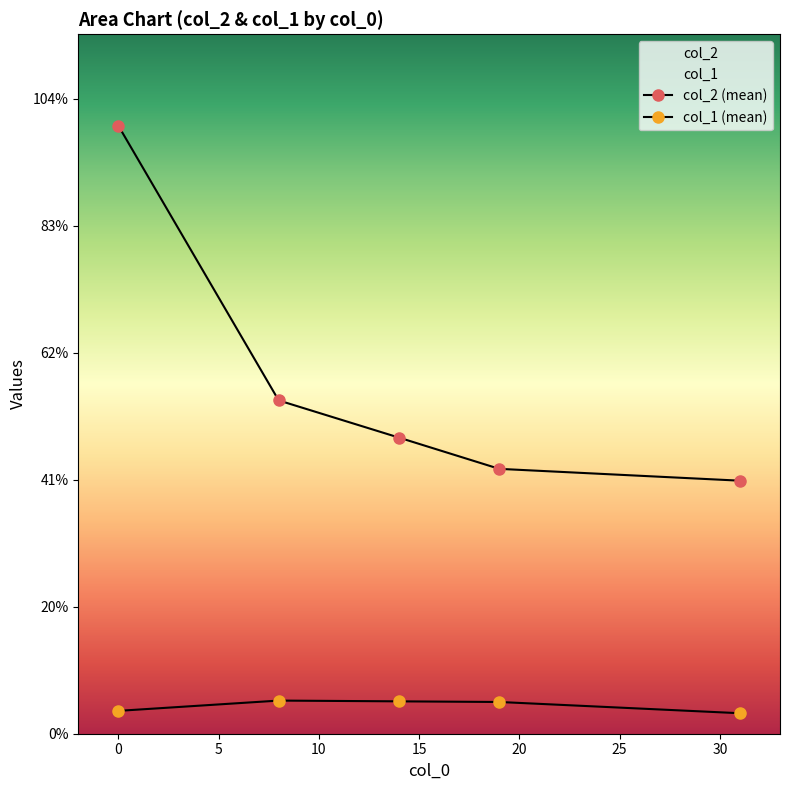

Which series has the largest total across all categories?

col_2 (mean)